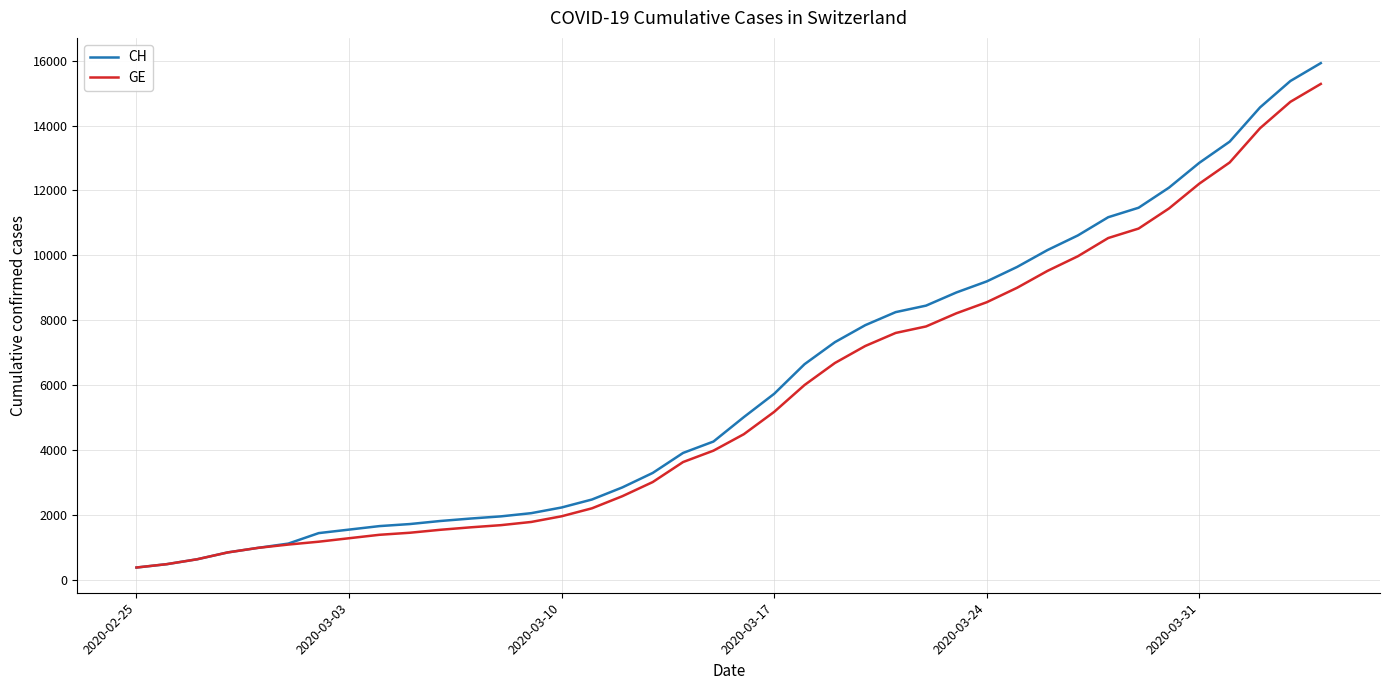

List the series in order of their peak value, lowest first.

GE, CH